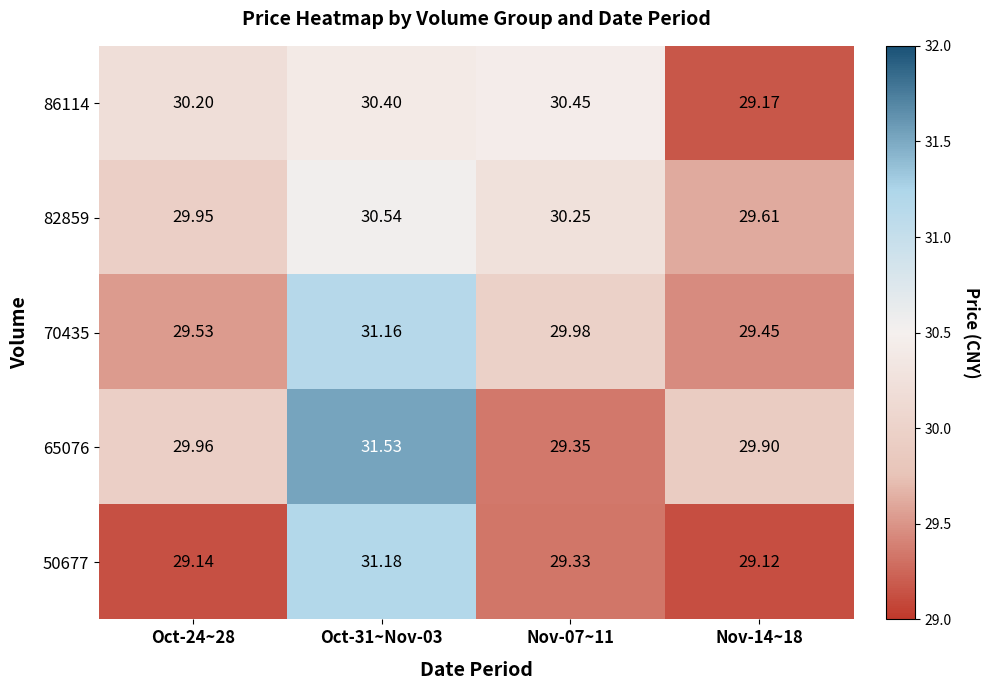

Is the value of 65076 at Oct-31~Nov-03 greater than the value of 70435 at Nov-14~18?

Yes